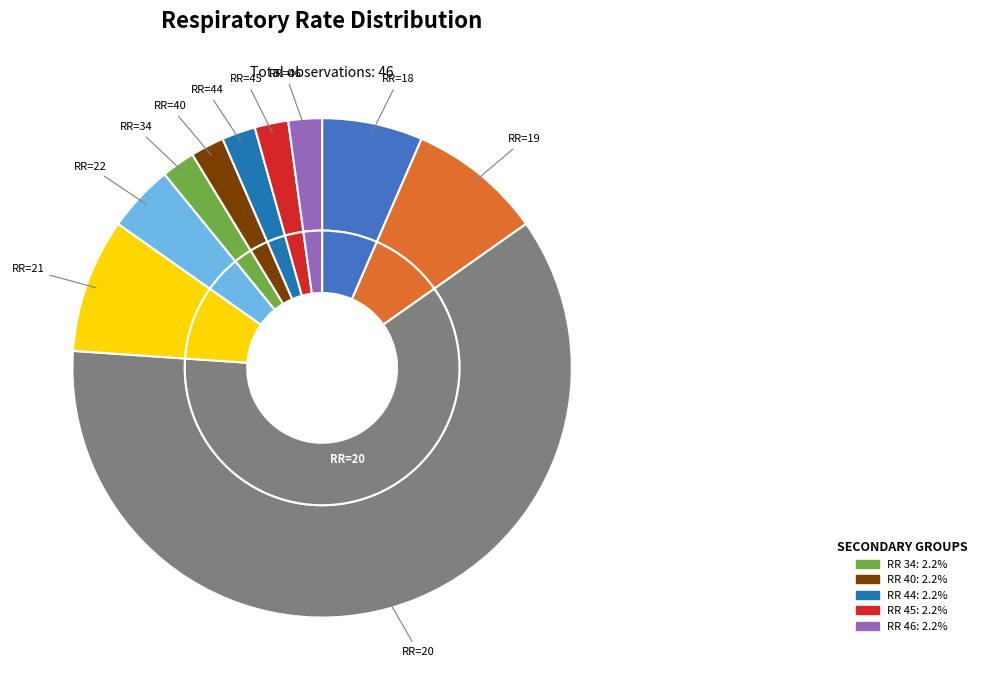

Does 40 account for over 50% of the chart?

No